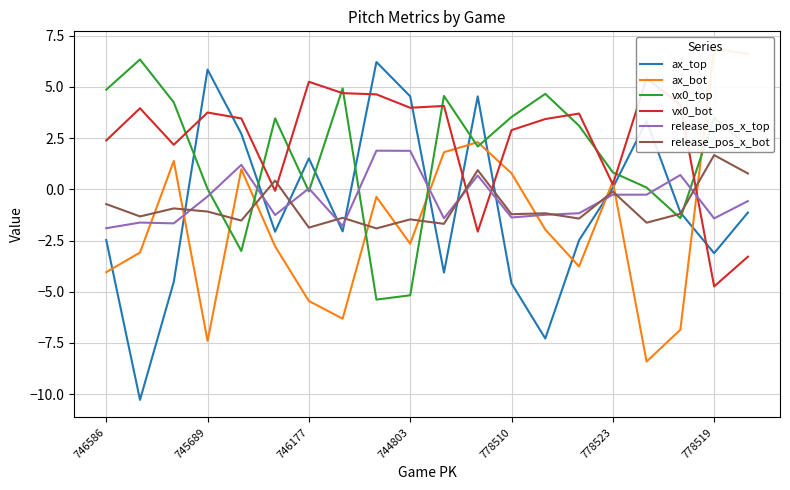

What is the sum of the release_pos_x_bot values at 778523 and 746177?

-2.0